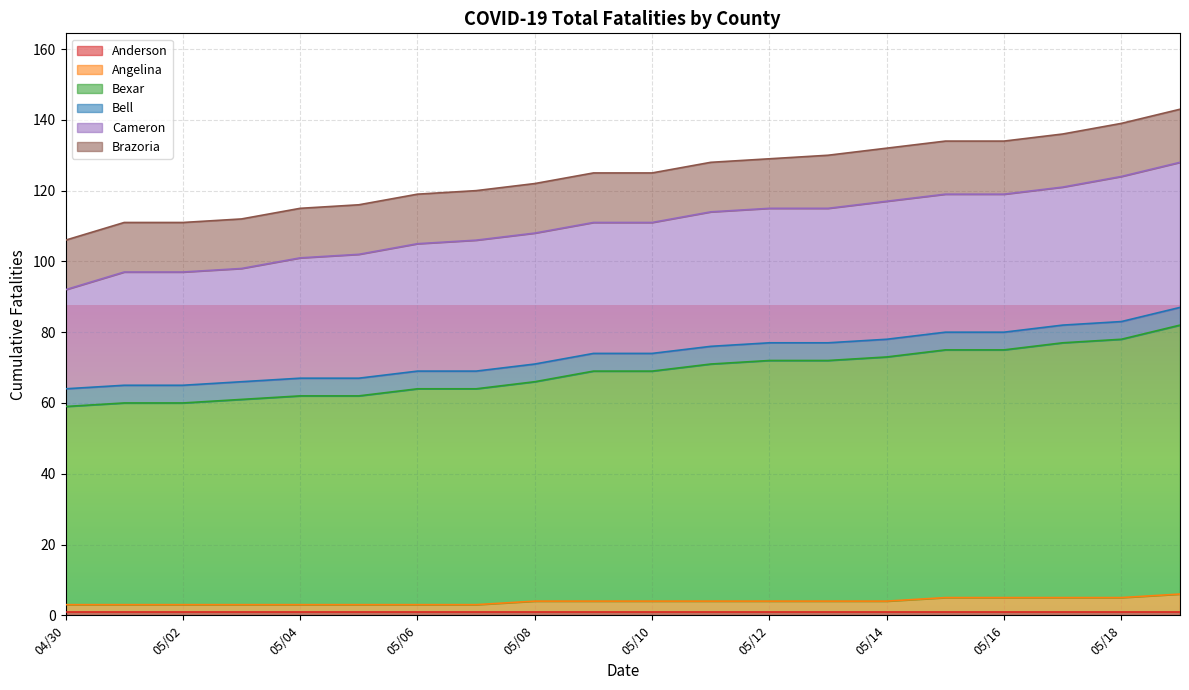

Reading left to right, list all the values displayed in this chart.

Anderson: 04/30=1	05/01=1	05/02=1	05/03=1	05/04=1	05/05=1	05/06=1	05/07=1	05/08=1	05/09=1	05/10=1	05/11=1	05/12=1	05/13=1	05/14=1	05/15=1	05/16=1	05/17=1	05/18=1	05/19=1
Angelina: 04/30=2	05/01=2	05/02=2	05/03=2	05/04=2	05/05=2	05/06=2	05/07=2	05/08=3	05/09=3	05/10=3	05/11=3	05/12=3	05/13=3	05/14=3	05/15=4	05/16=4	05/17=4	05/18=4	05/19=5
Bexar: 04/30=56	05/01=57	05/02=57	05/03=58	05/04=59	05/05=59	05/06=61	05/07=61	05/08=62	05/09=65	05/10=65	05/11=67	05/12=68	05/13=68	05/14=69	05/15=70	05/16=70	05/17=72	05/18=73	05/19=76
Bell: 04/30=5	05/01=5	05/02=5	05/03=5	05/04=5	05/05=5	05/06=5	05/07=5	05/08=5	05/09=5	05/10=5	05/11=5	05/12=5	05/13=5	05/14=5	05/15=5	05/16=5	05/17=5	05/18=5	05/19=5
Cameron: 04/30=28	05/01=32	05/02=32	05/03=32	05/04=34	05/05=35	05/06=36	05/07=37	05/08=37	05/09=37	05/10=37	05/11=38	05/12=38	05/13=38	05/14=39	05/15=39	05/16=39	05/17=39	05/18=41	05/19=41
Brazoria: 04/30=14	05/01=14	05/02=14	05/03=14	05/04=14	05/05=14	05/06=14	05/07=14	05/08=14	05/09=14	05/10=14	05/11=14	05/12=14	05/13=15	05/14=15	05/15=15	05/16=15	05/17=15	05/18=15	05/19=15